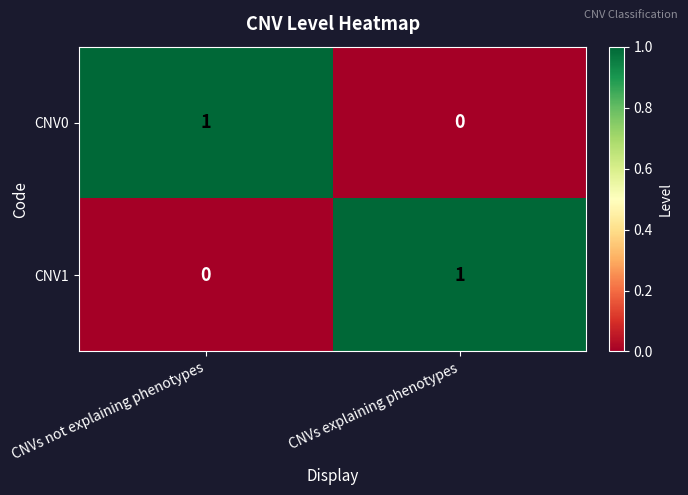

List the labels in order of CNV1 value, smallest first.

CNVs not explaining phenotypes, CNVs explaining phenotypes